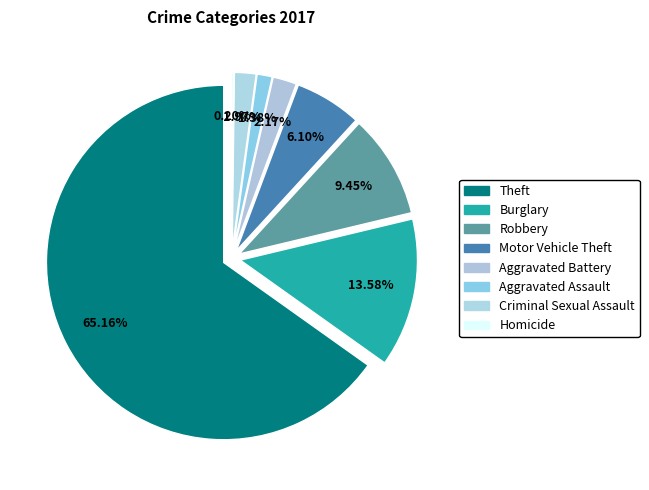

What percentage is the Theft slice, to the nearest percent?

65%